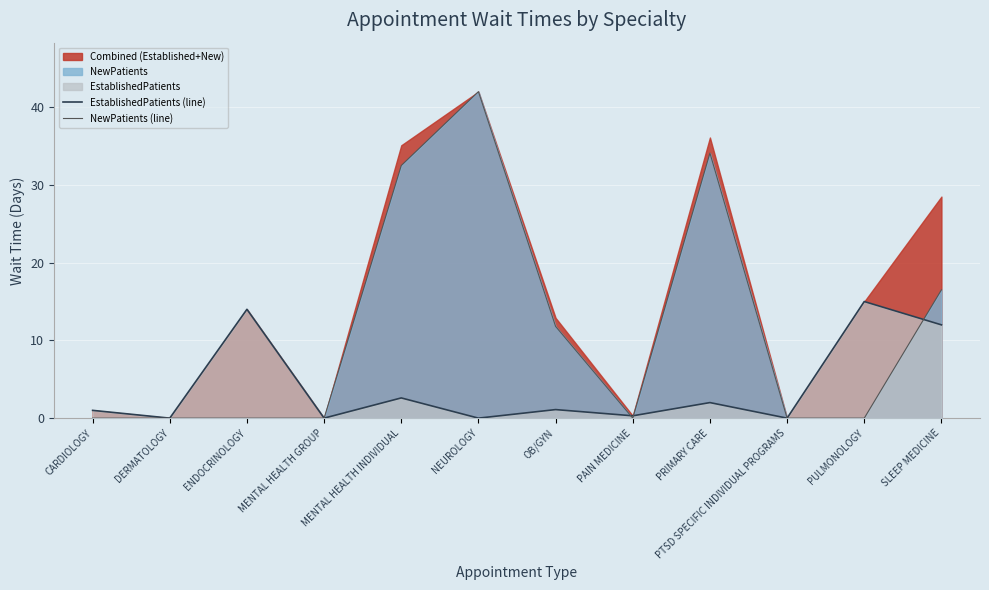

What is the difference between the maximum and minimum values in the NewPatients (line) series?

42.0